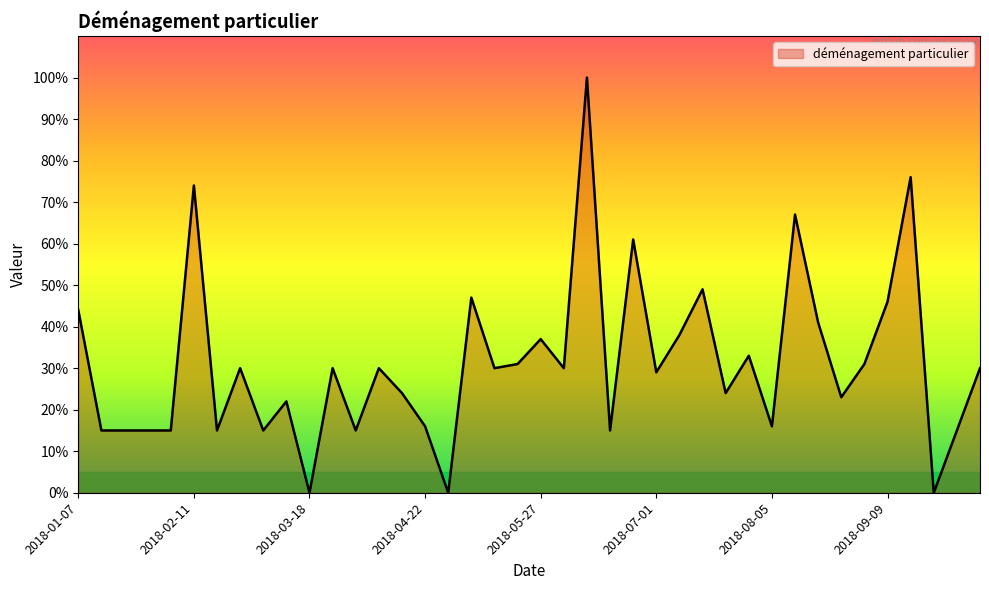

What is the greatest value displayed?

100